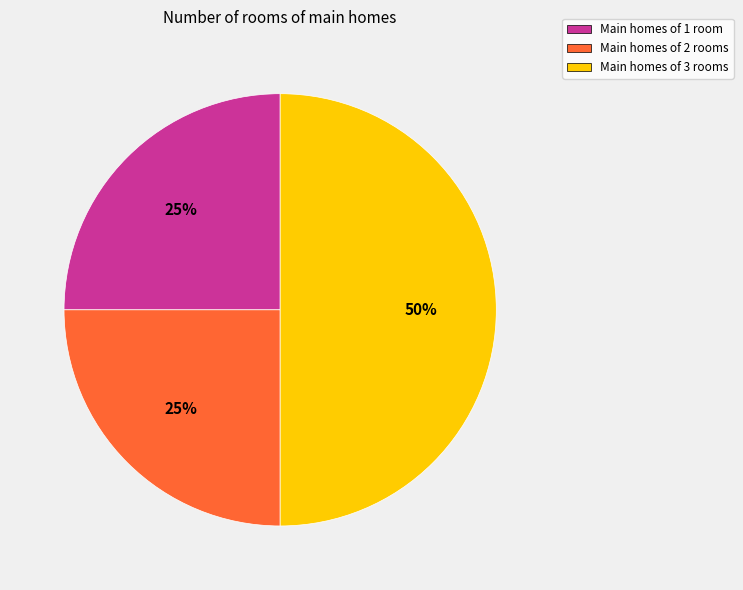

How many slices are in this pie chart?

3